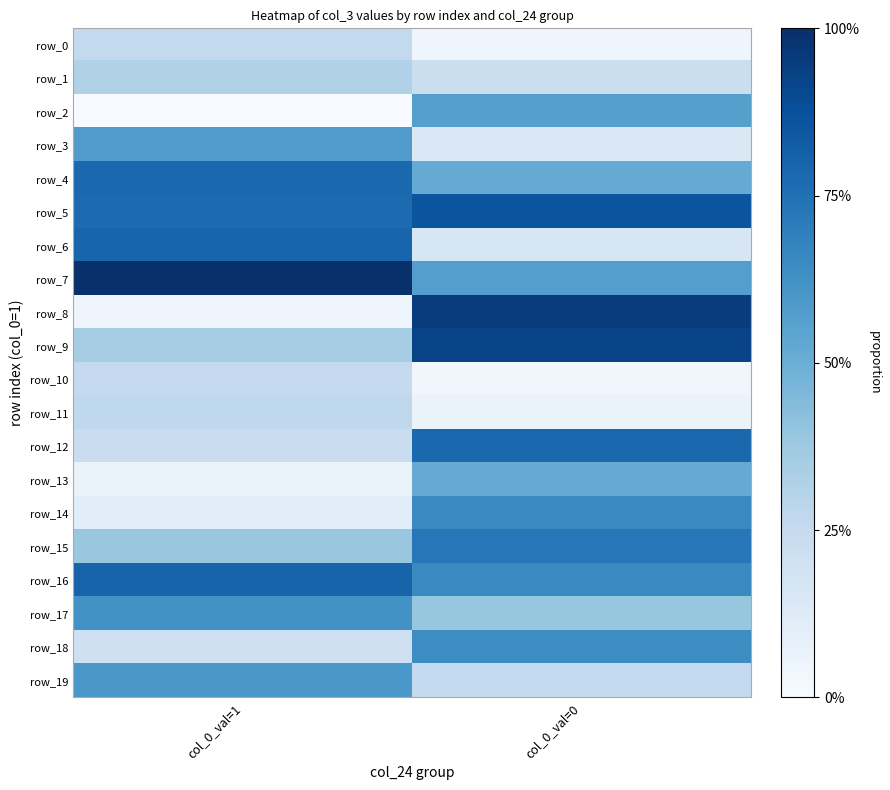

Reading left to right, what are all the values shown in this chart?

row_0: -2.9	-5.4
row_1: -2.2	-3.4
row_2: -5.9	0.6
row_3: 0.8	-4.2
row_4: 3.1	0.1
row_5: 3.0	4.0
row_6: 3.3	-4.0
row_7: 5.7	0.7
row_8: -5.4	5.1
row_9: -1.8	4.8
row_10: -3.0	-5.5
row_11: -2.7	-5.2
row_12: -3.3	3.2
row_13: -5.2	0.0
row_14: -4.7	1.7
row_15: -1.5	2.5
row_16: 3.4	1.7
row_17: 1.3	-1.3
row_18: -3.5	1.5
row_19: 1.0	-2.9